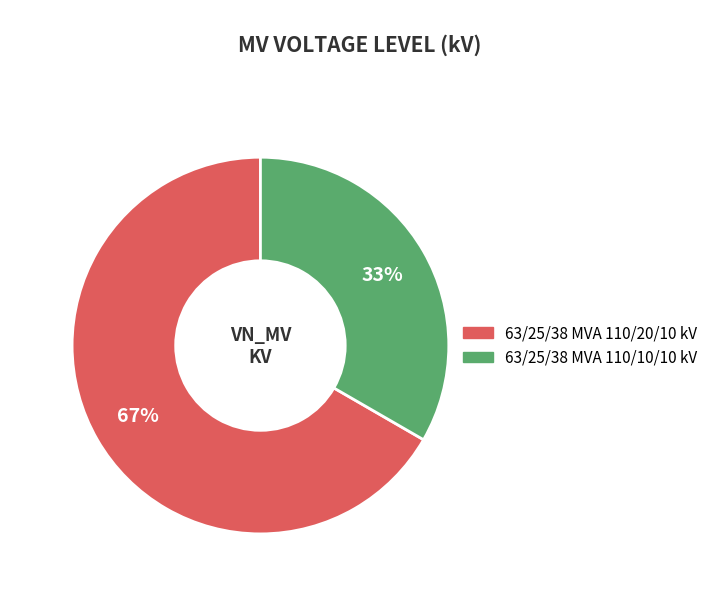

To the nearest percent, what is the average slice percentage?

50%